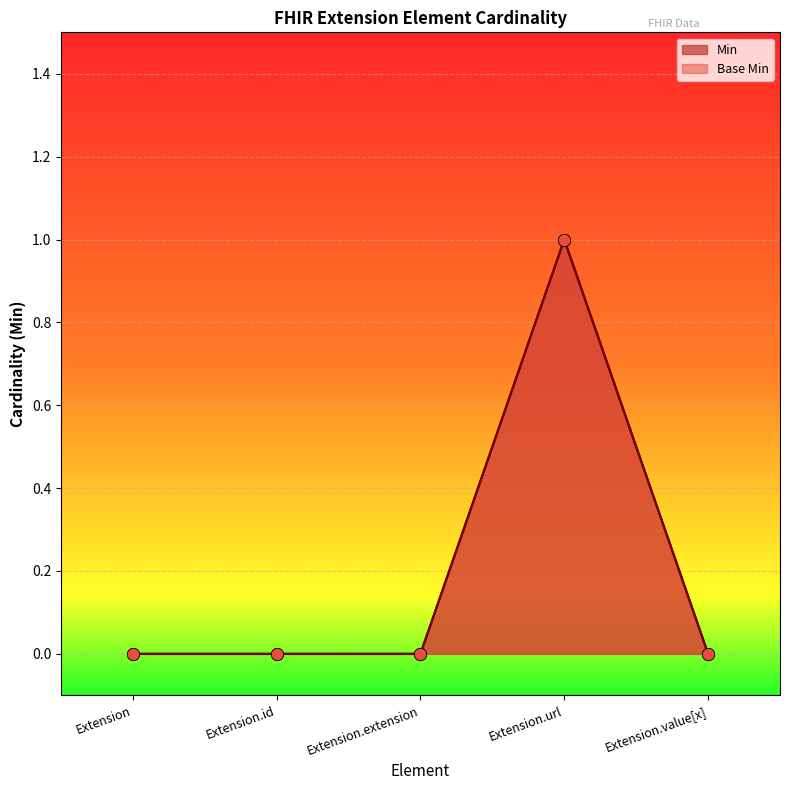

Which series contains the highest Y value?

Min